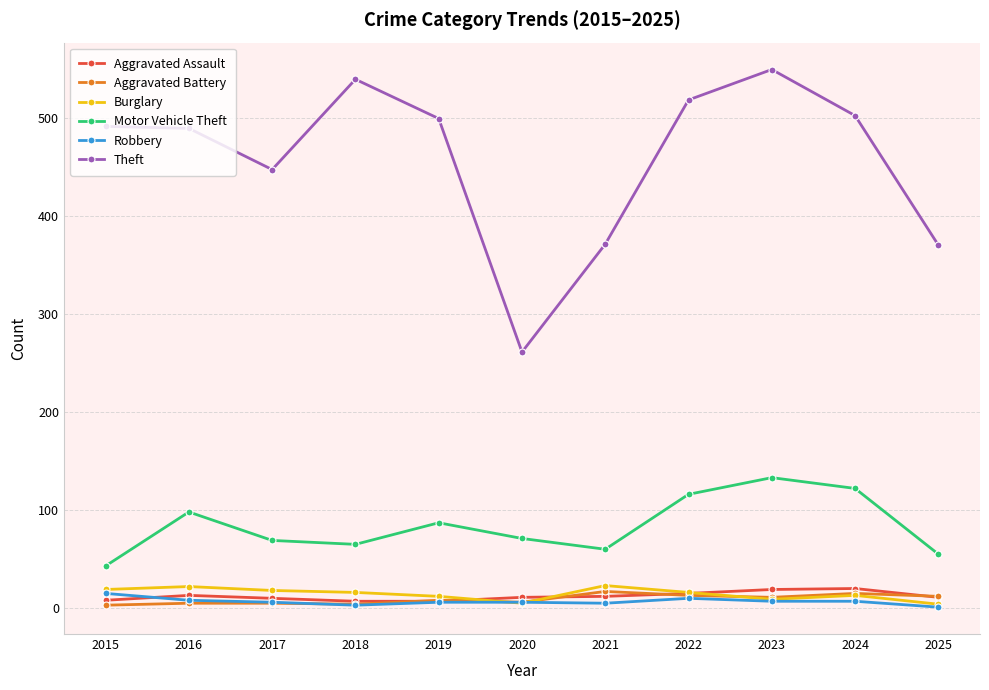

Does the chart have visible grid lines?

Yes